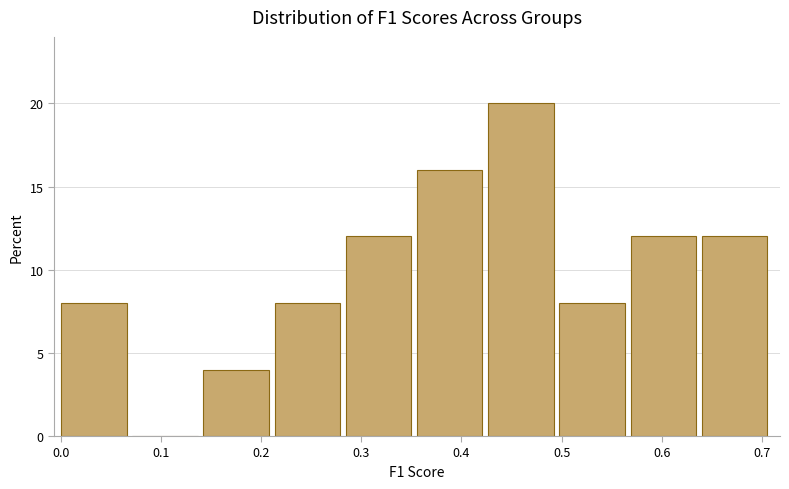

What is the height of the bar covering 0.00 to 0.07 on the x-axis? Neither the bar edges nor the heights are printed on the chart, so give them approximately, as read against the axes.

8